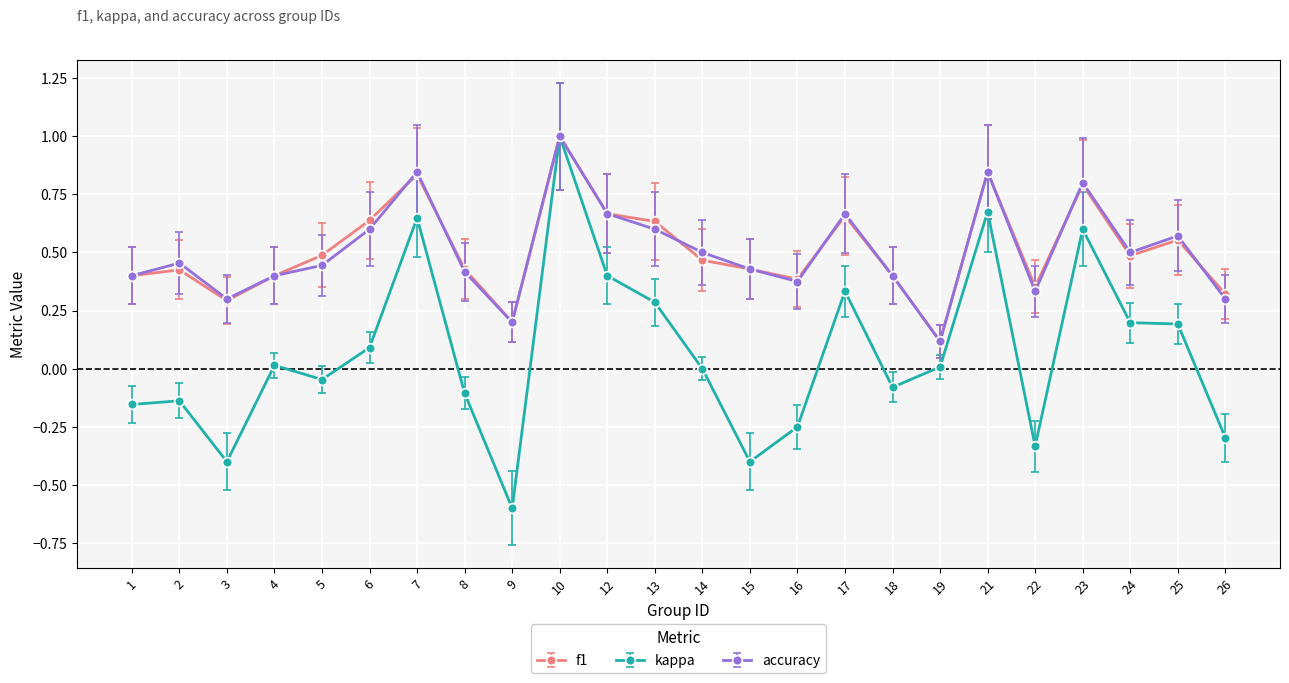

The f1 series shows 0.3 at 6. True or false?

False